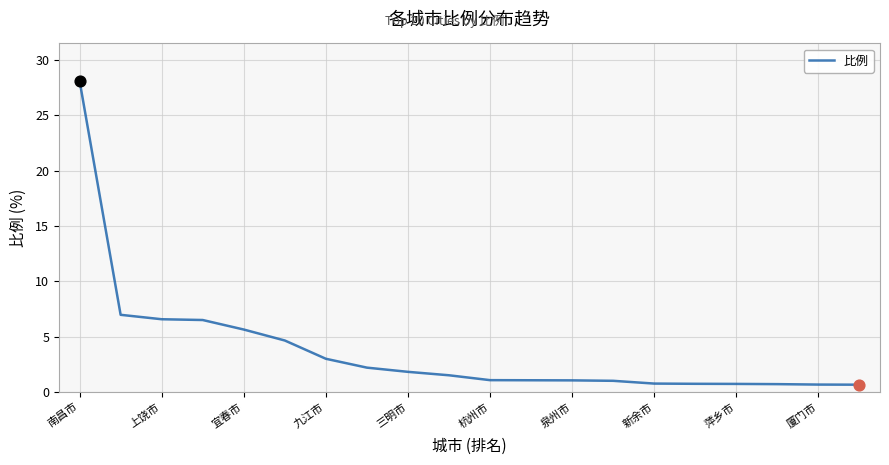

What is the smallest value displayed?

0.7